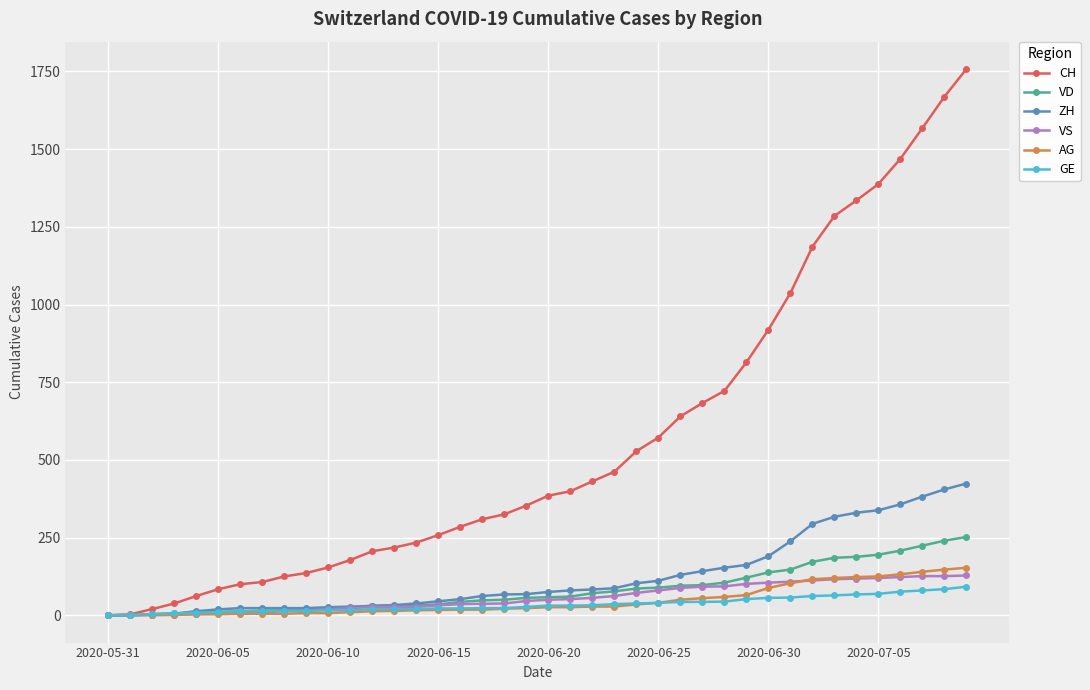

Which series has the largest range (max minus min)?

CH